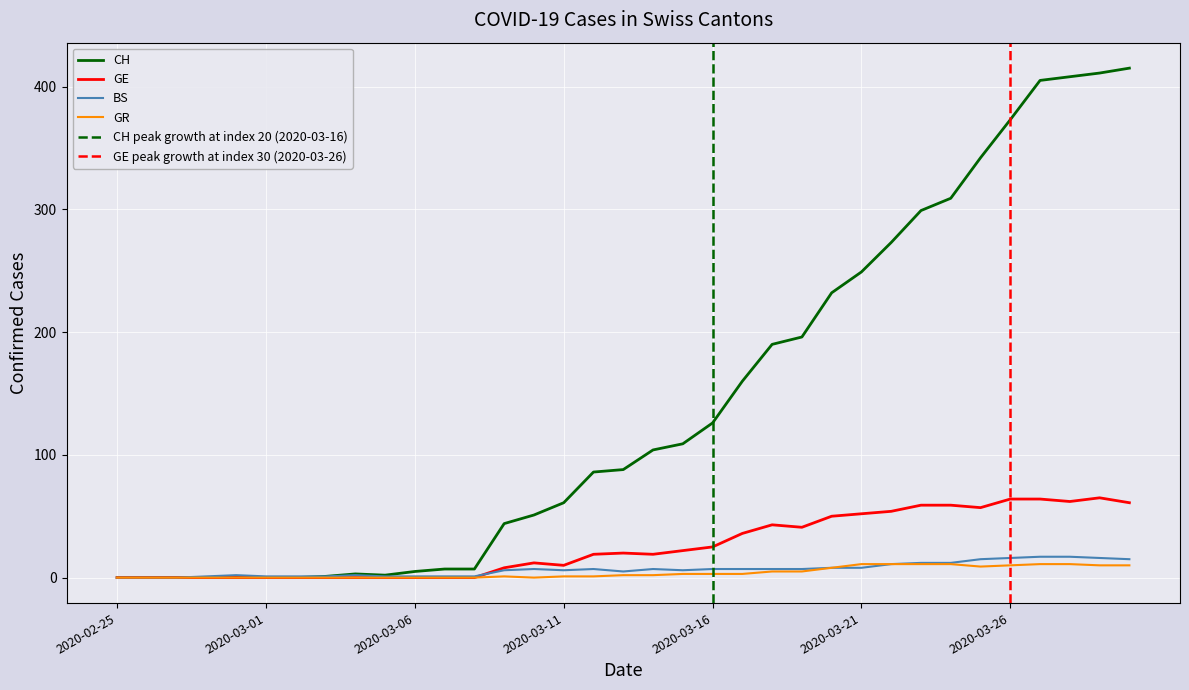

Which series has the largest range (max minus min)?

CH